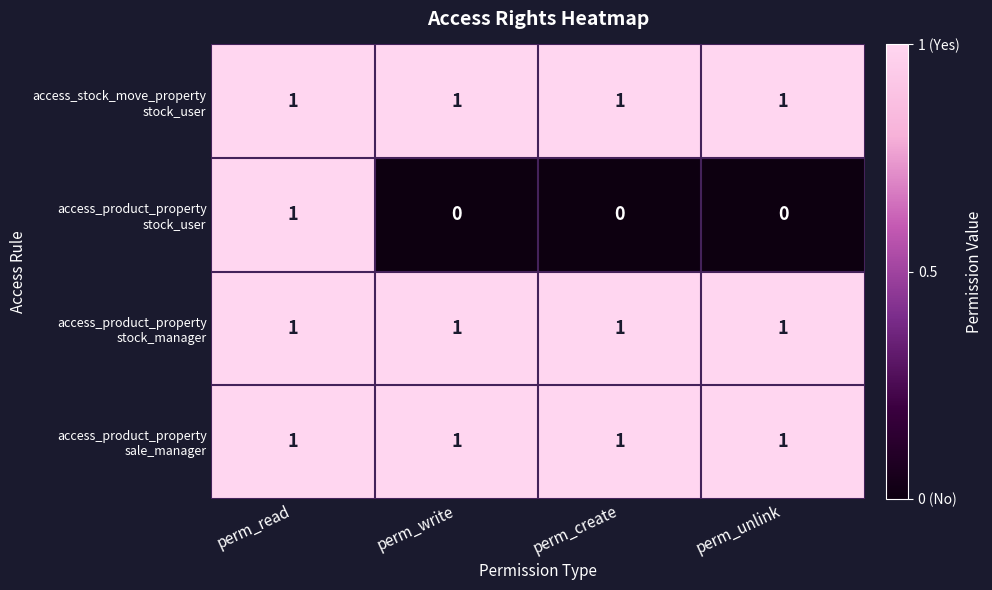

At which category is the sum across all series the highest?

perm_read